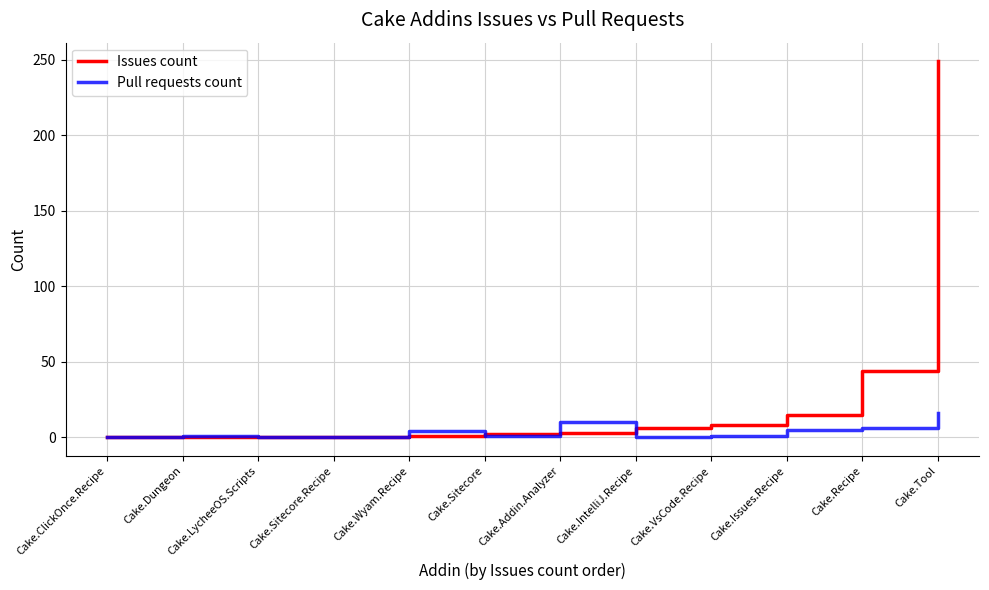

Rank the series by their maximum value, from highest to lowest.

Issues count, Pull requests count